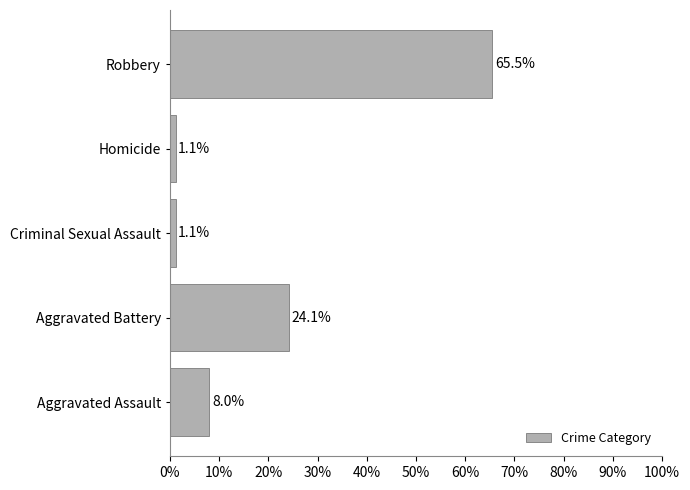

How many data points are less than 8?

2